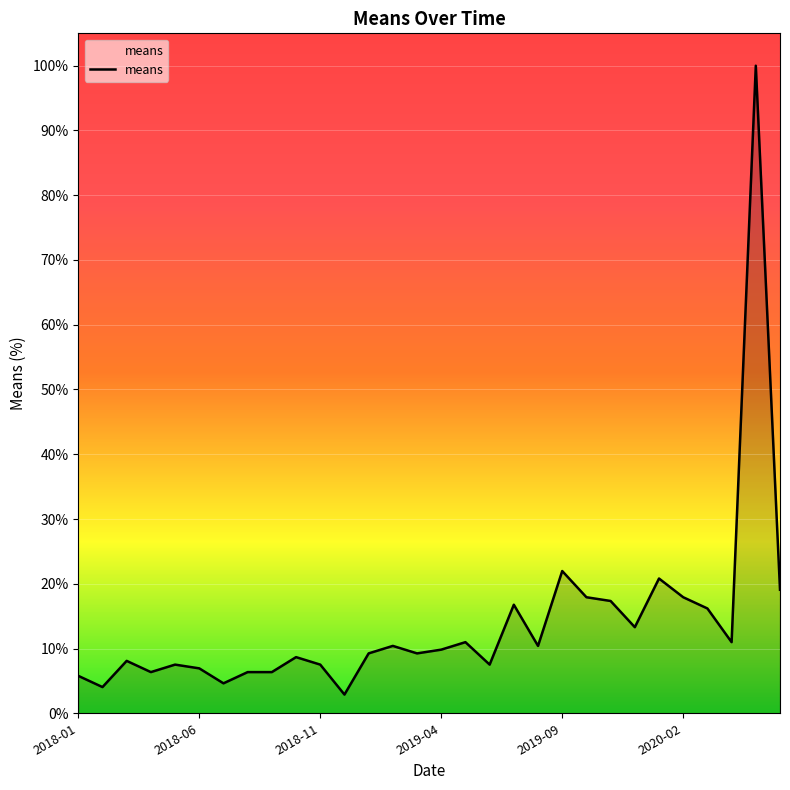

What is the difference between the maximum and minimum values?

97.1